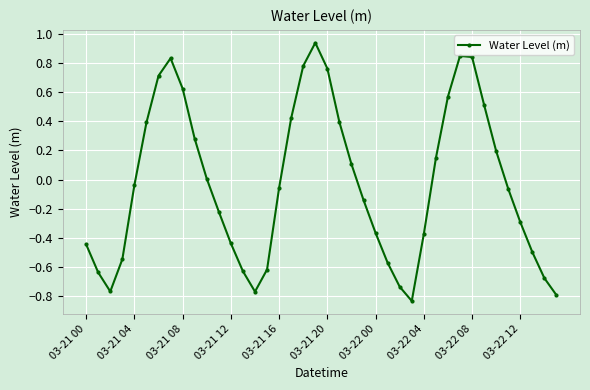

What is the sum of all values?

-1.2